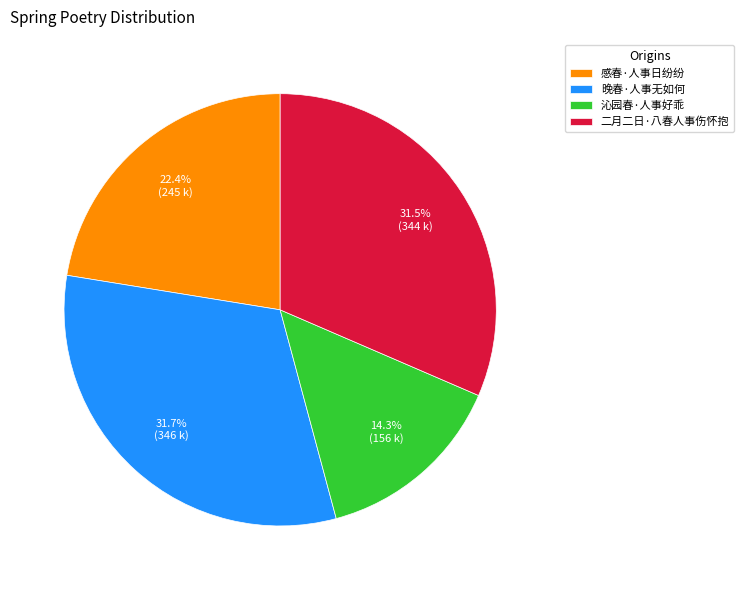

Which category has the smallest portion of the pie?

沁园春·人事好乖